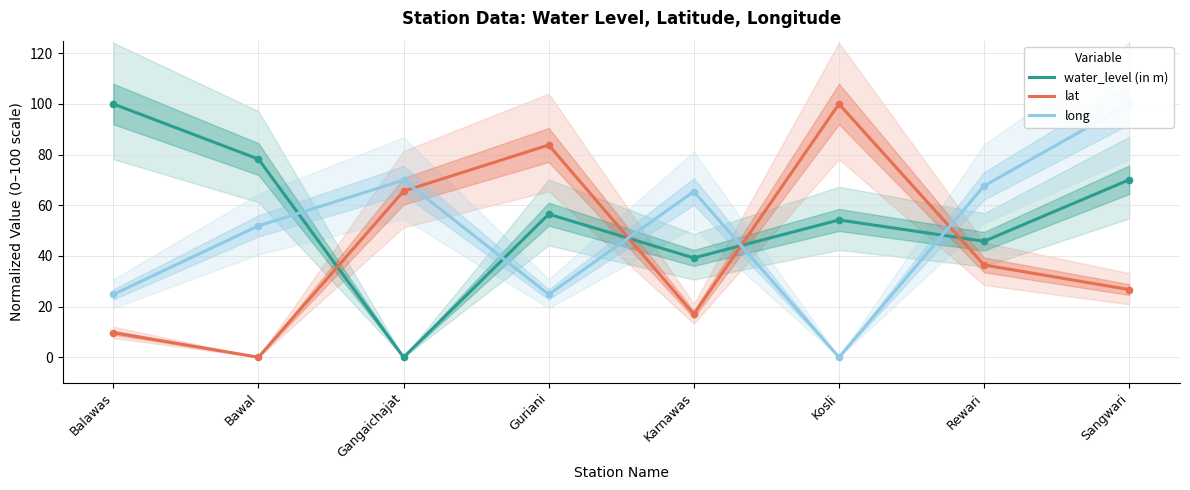

List the labels in order of long value, smallest first.

Kosli, Balawas, Guriani, Bawal, Karnawas, Rewari, Gangaichajat, Sangwari